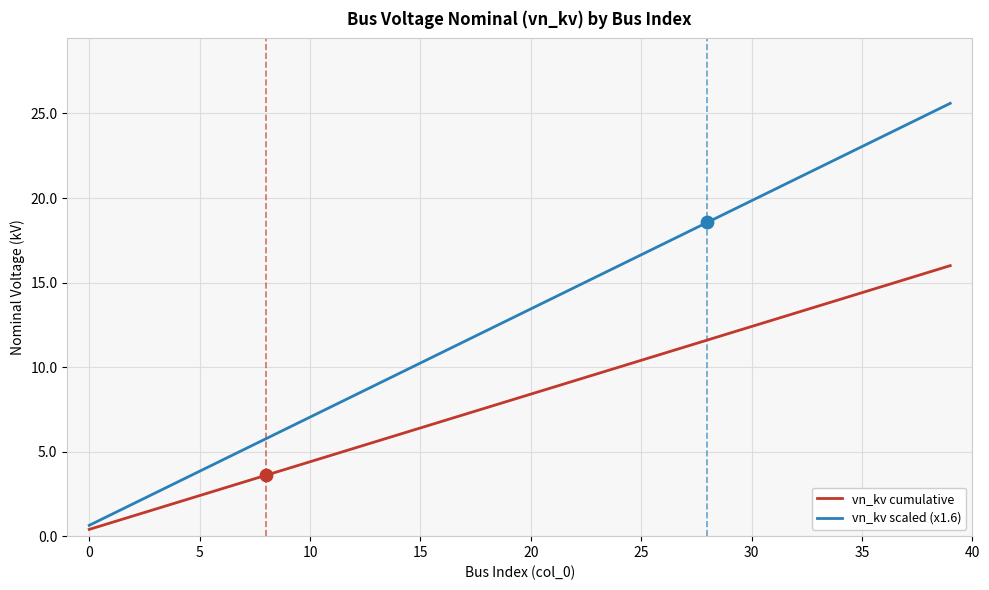

Which series has the largest total across all categories?

vn_kv scaled (x1.6)